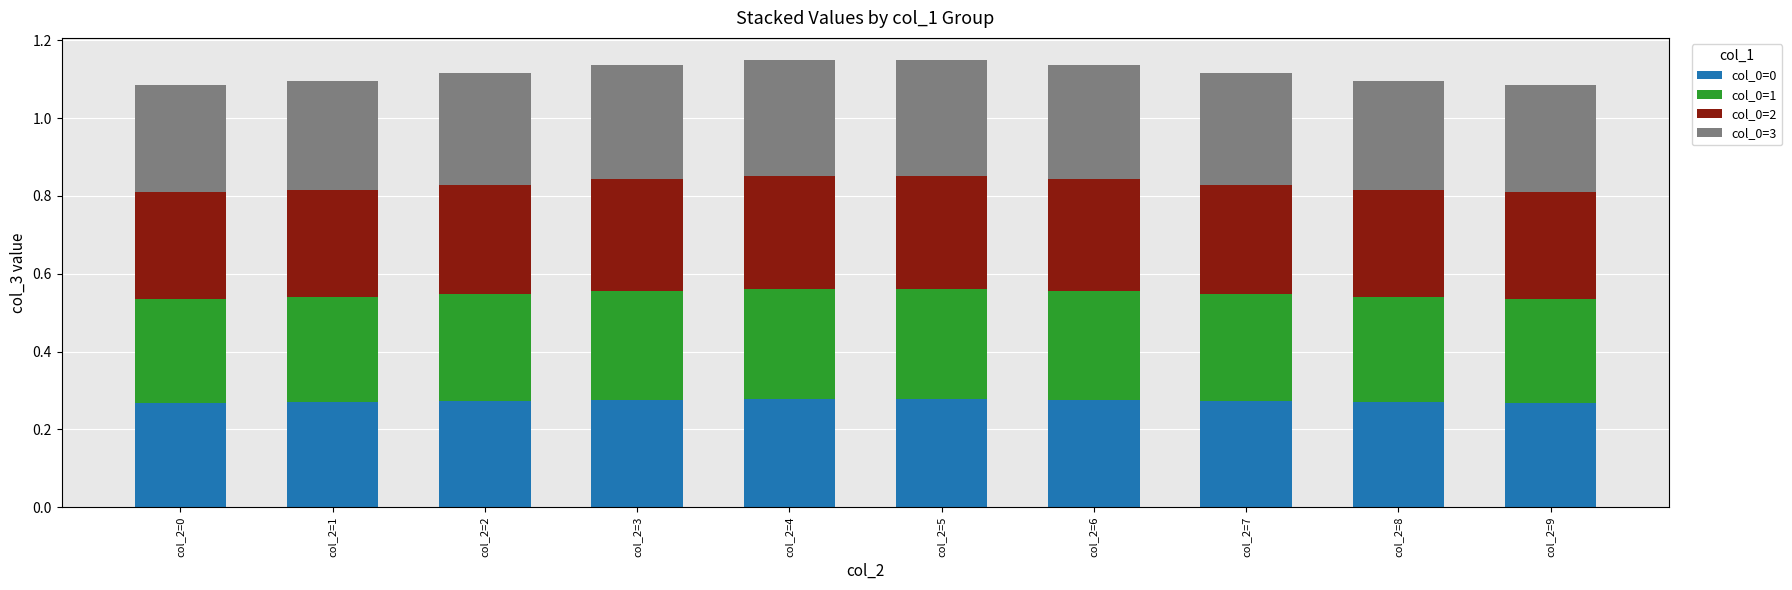

The value of col_0=0 at col_2=6 is 0.4. True or false?

False